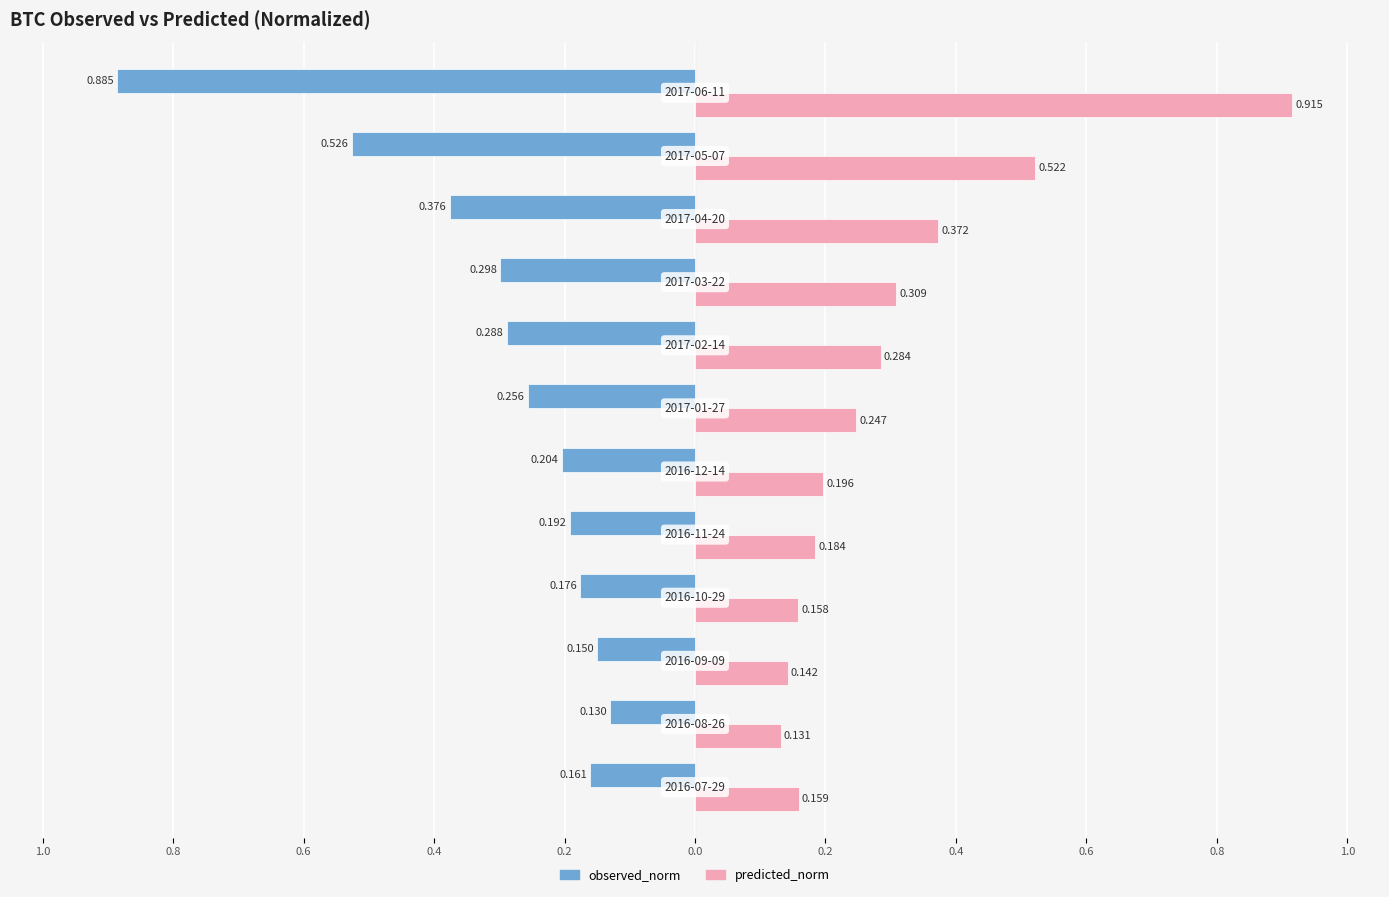

What are all the series names shown in the legend?

observed_norm, predicted_norm